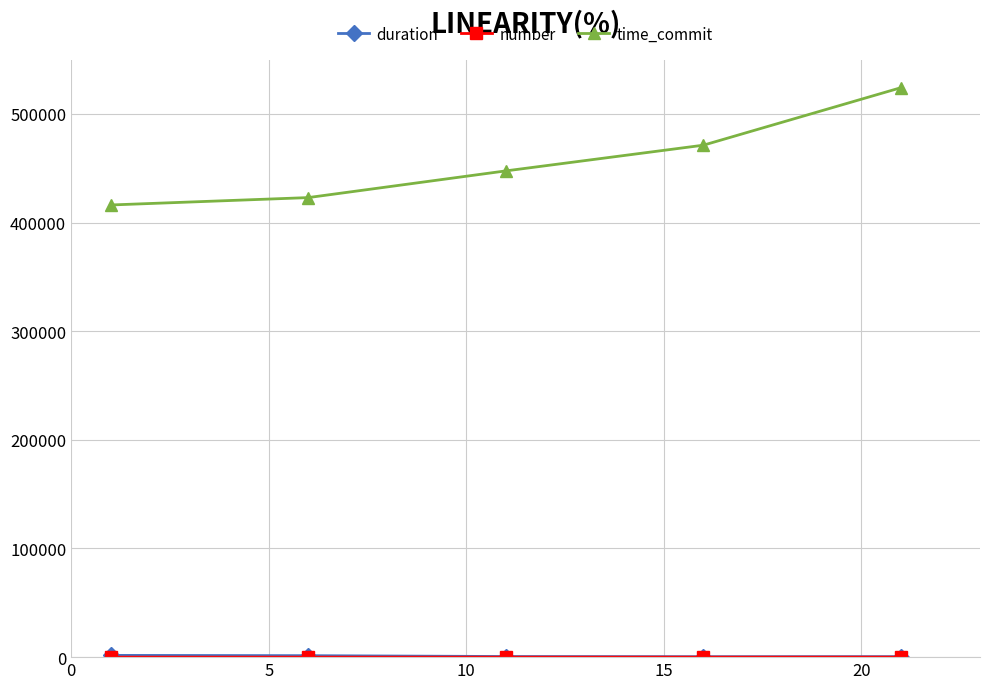

True or false: time_commit has more than 0 interior local peaks.

False